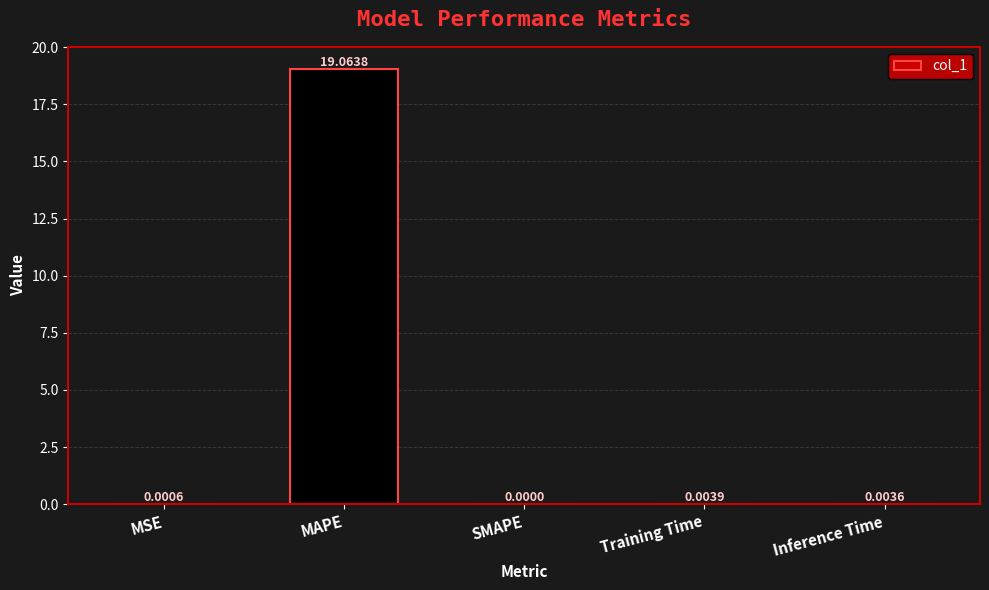

The value at MAPE is 26.3. True or false?

False